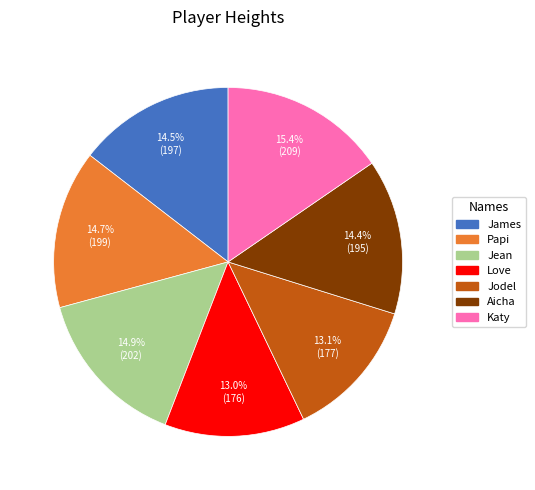

Is it true that Papi is 29% of the pie?

False